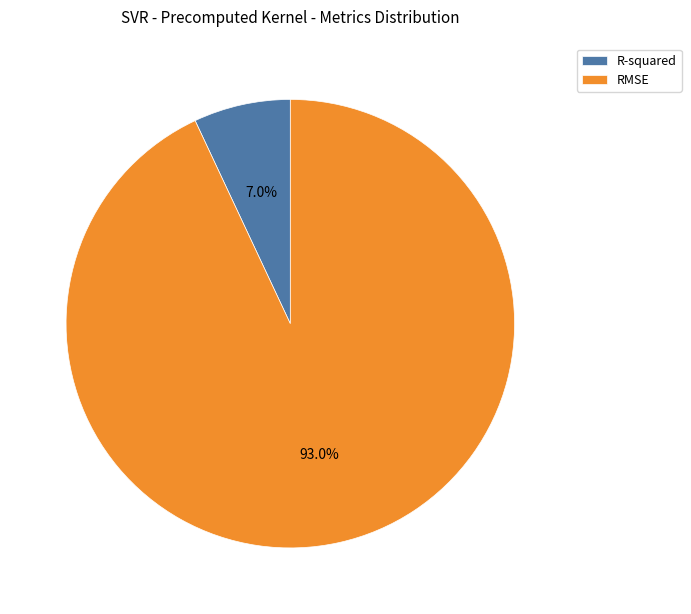

To the nearest percent, what portion does R-squared represent?

7%